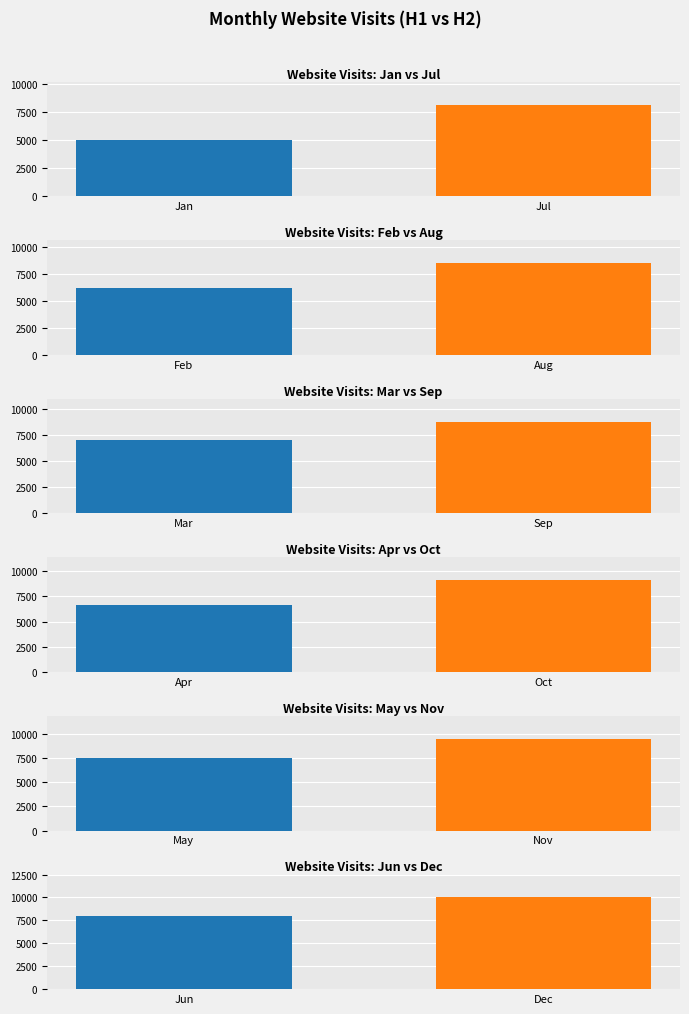

At which label does the data first exceed 8200?

Aug